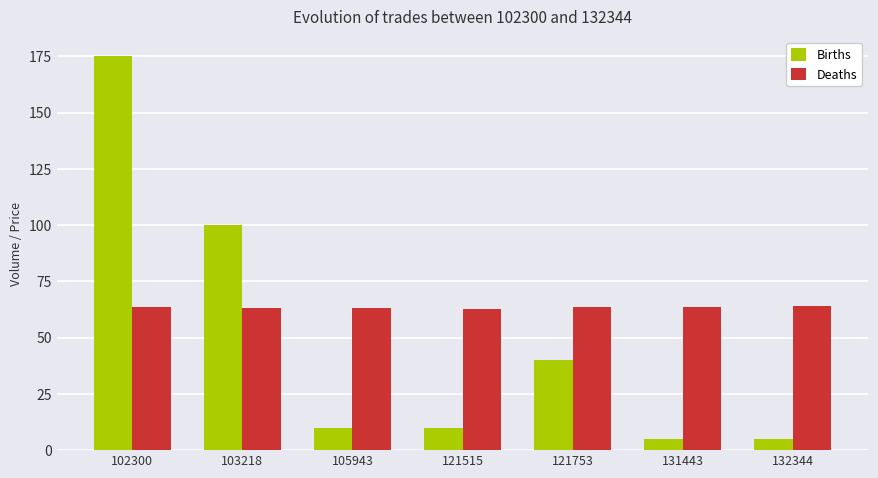

What is the sum of the Deaths values at 103218 and 102300?

126.5